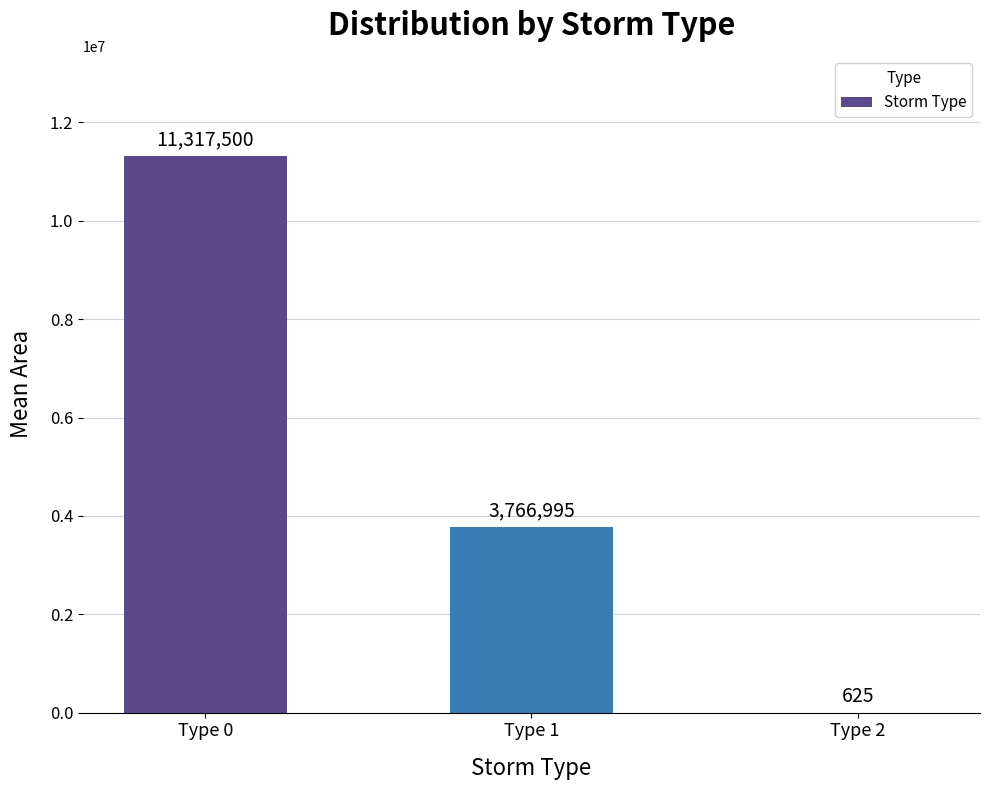

How many data points does each series have?

3